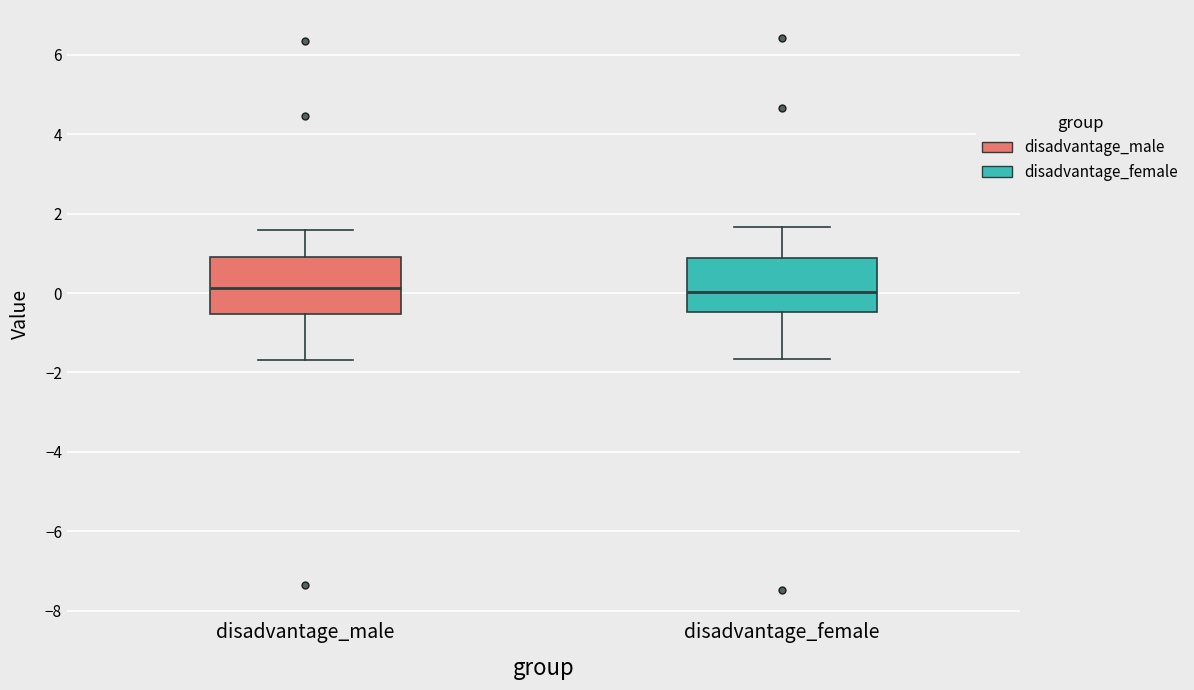

Reading left to right, read every box against the y-axis: the position of its median line, the range the box covers, and the ends of its whiskers. The values are not printed on the chart, so give them approximately, as read against the axis.

disadvantage_male: median 0.2, box -0.6 to 1.0, whiskers -1.6 to 1.6
disadvantage_female: median 0.0, box -0.4 to 0.8, whiskers -1.6 to 1.6